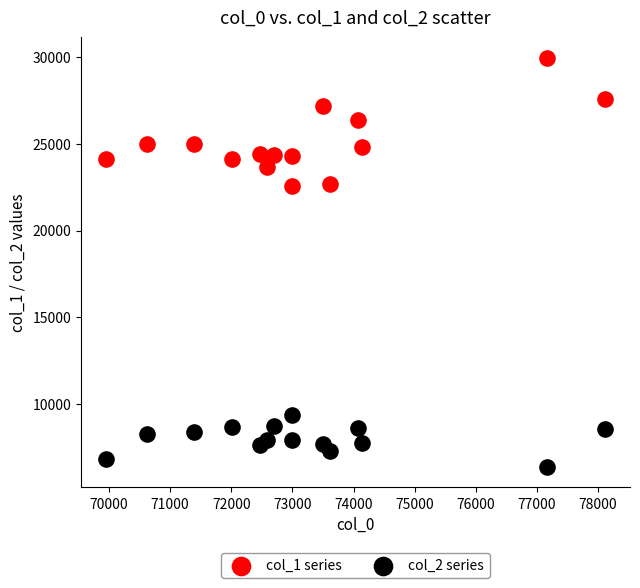

Across all data points, what is the range of Y values (max minus min)?

23593.1